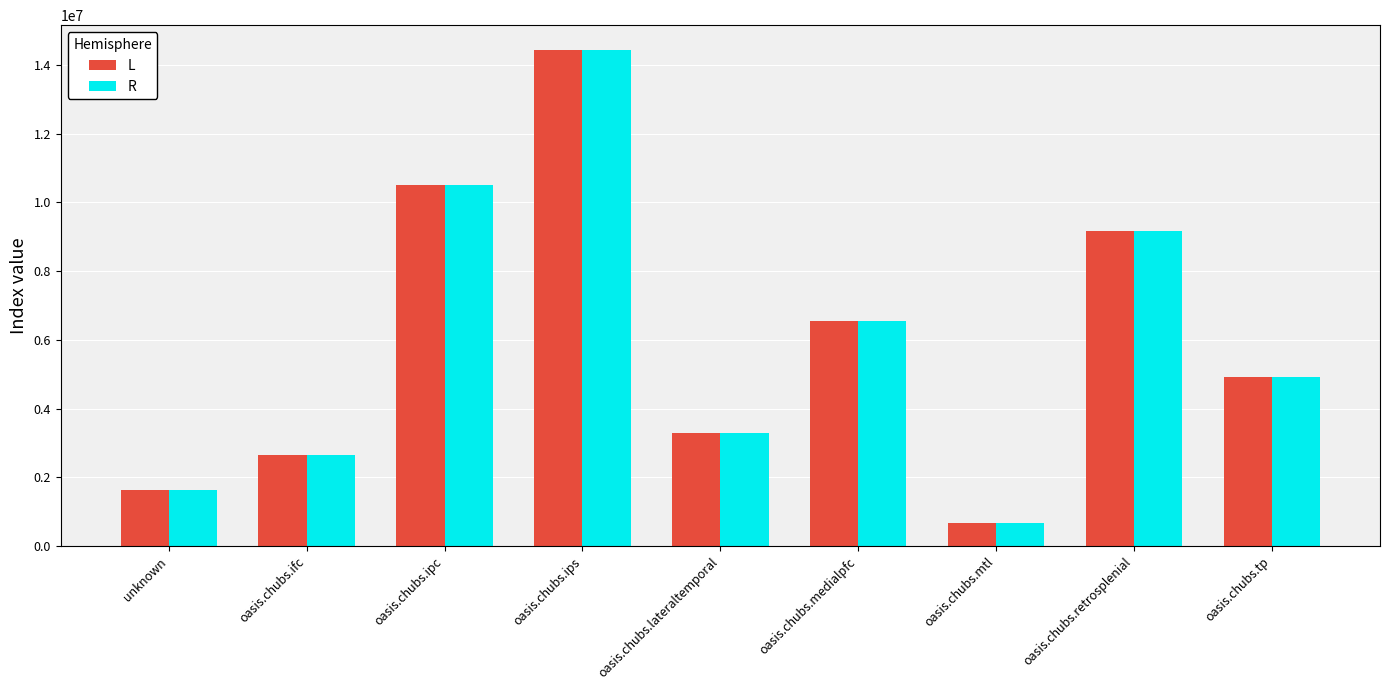

How many groups of bars are there?

9